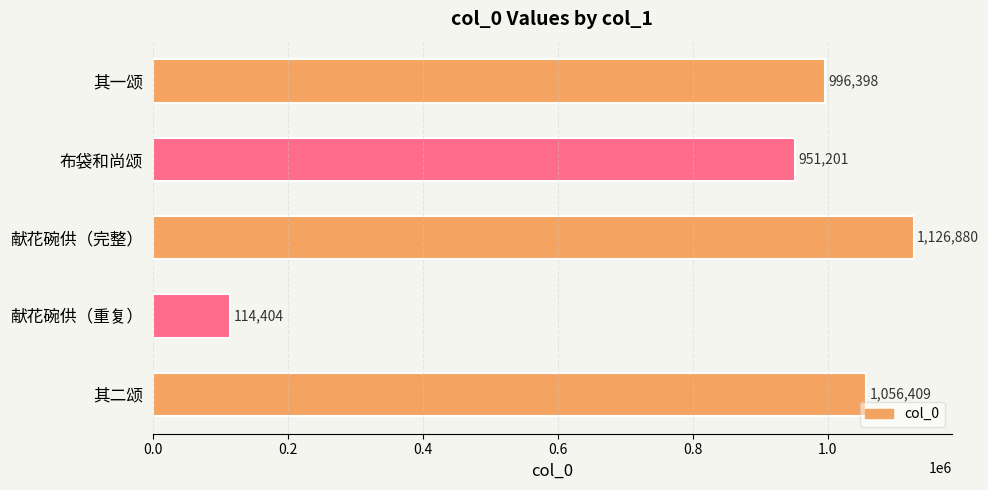

Reading top to bottom, what are all the values shown in this chart?

996398	951201	1126880	114404	1056409